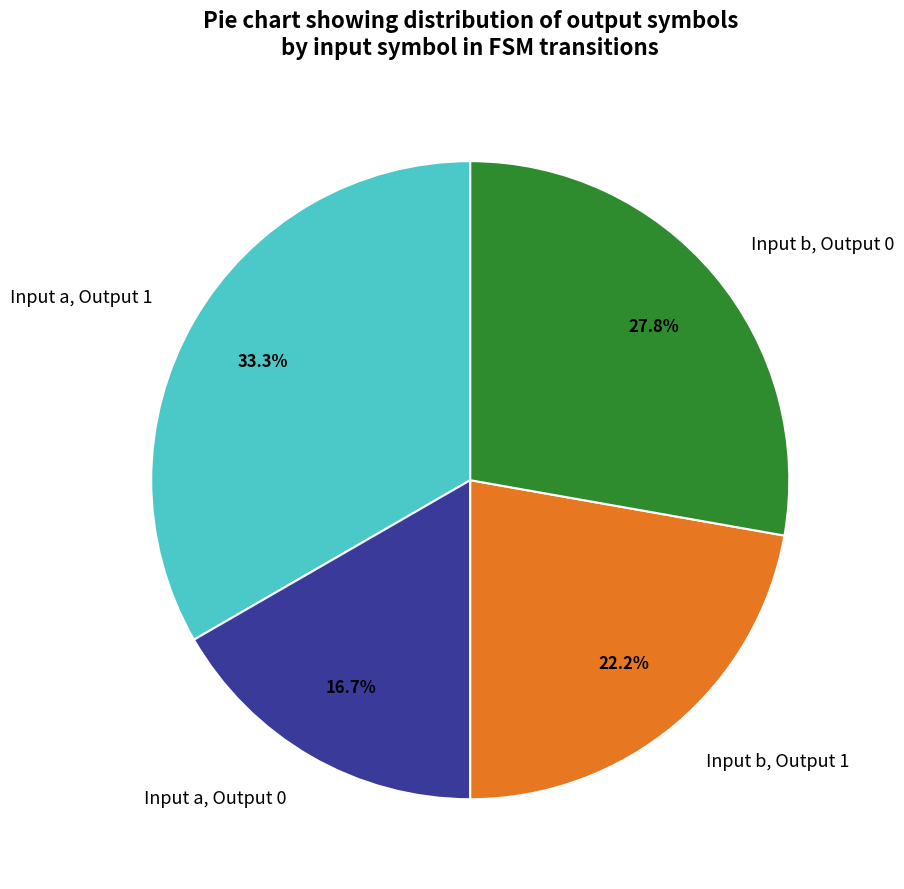

Which has a higher value, Input a, Output 1 or Input b, Output 0?

Input a, Output 1